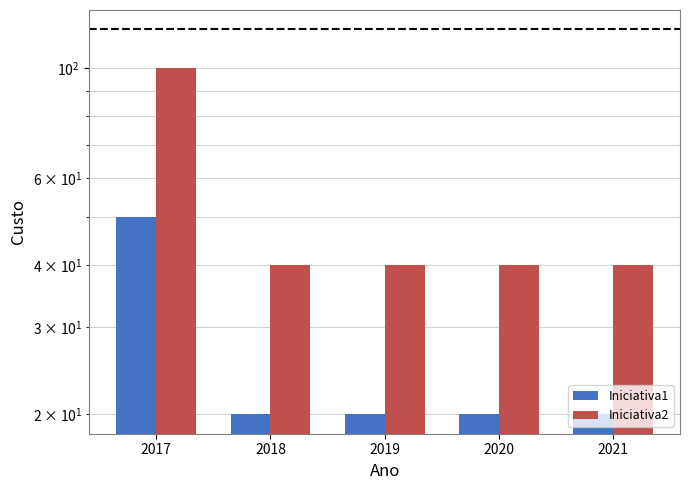

How many values in the Iniciativa1 series exceed 20?

1